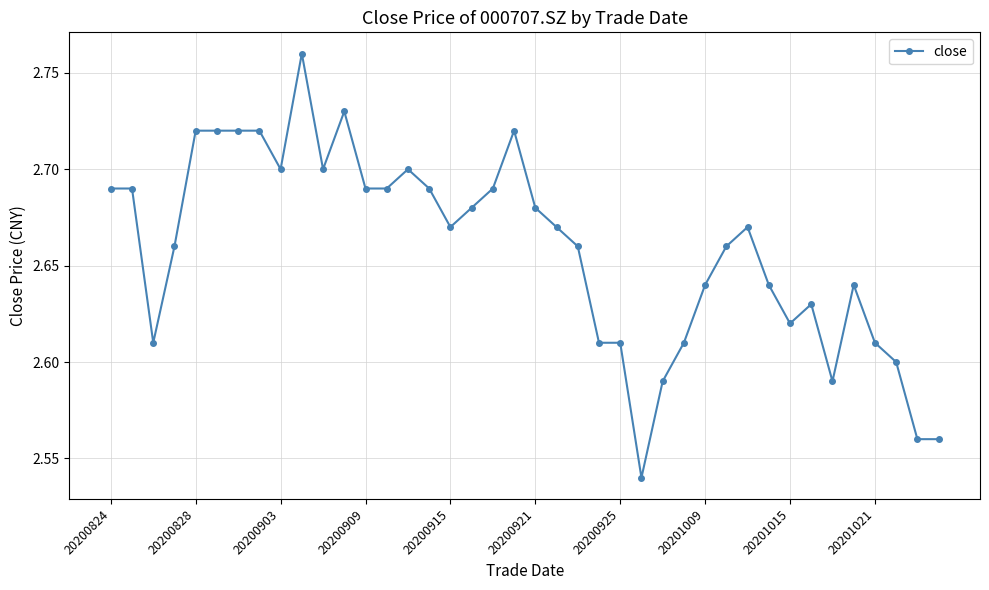

What is the sum of all values?

106.3